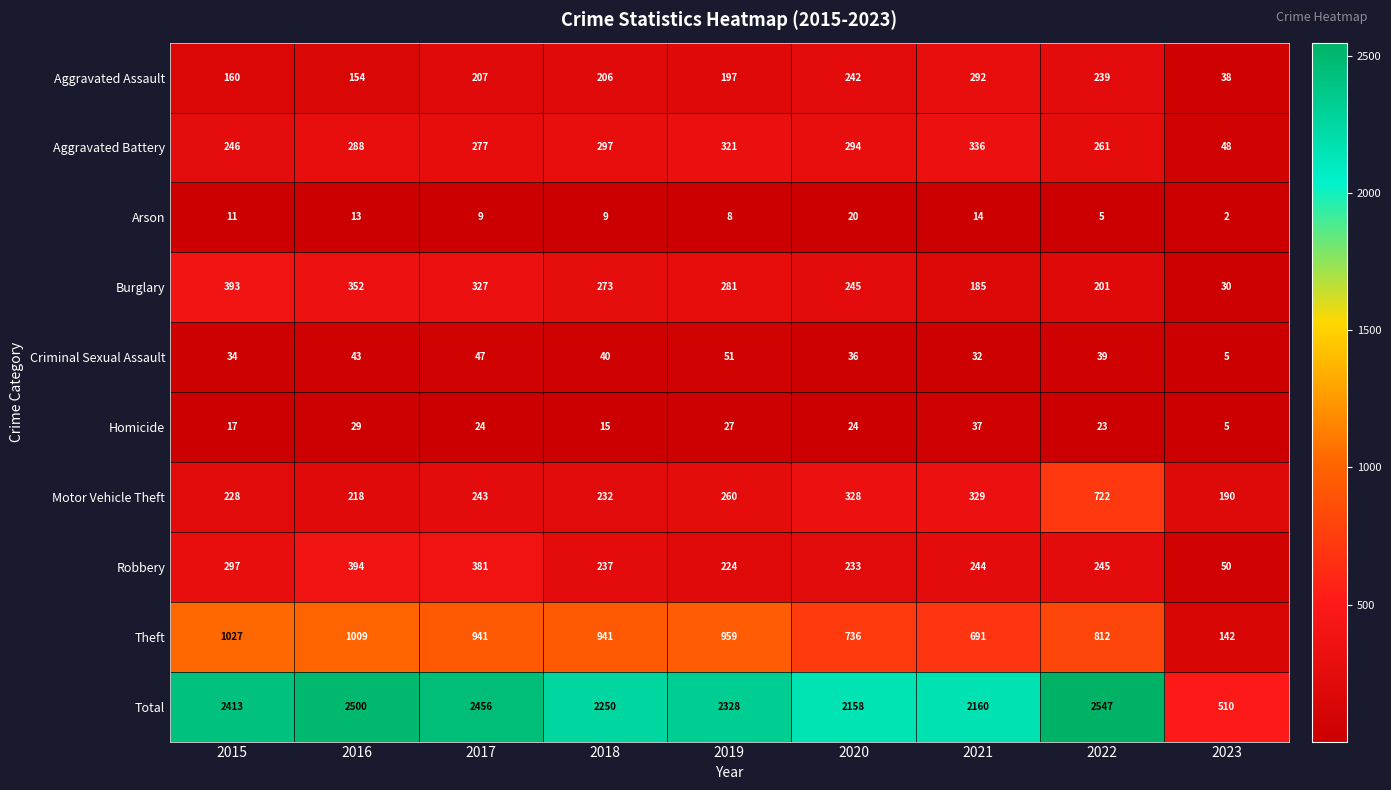

Where does the Burglary series first go above 273?

2015